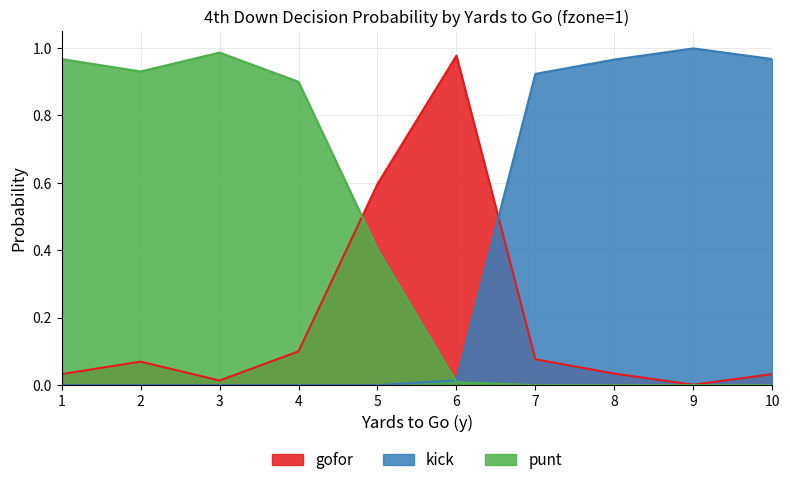

Reading left to right, what are all the values shown in this chart?

gofor: 1=0.0	2=0.1	3=0.0	4=0.1	5=0.6	6=1.0	7=0.1	8=0.0	9=0.0	10=0.0
kick: 1=0.0	2=0.0	3=0.0	4=0.0	5=0.0	6=0.0	7=0.9	8=1.0	9=1.0	10=1.0
punt: 1=1.0	2=0.9	3=1.0	4=0.9	5=0.4	6=0.0	7=0.0	8=0.0	9=0.0	10=0.0